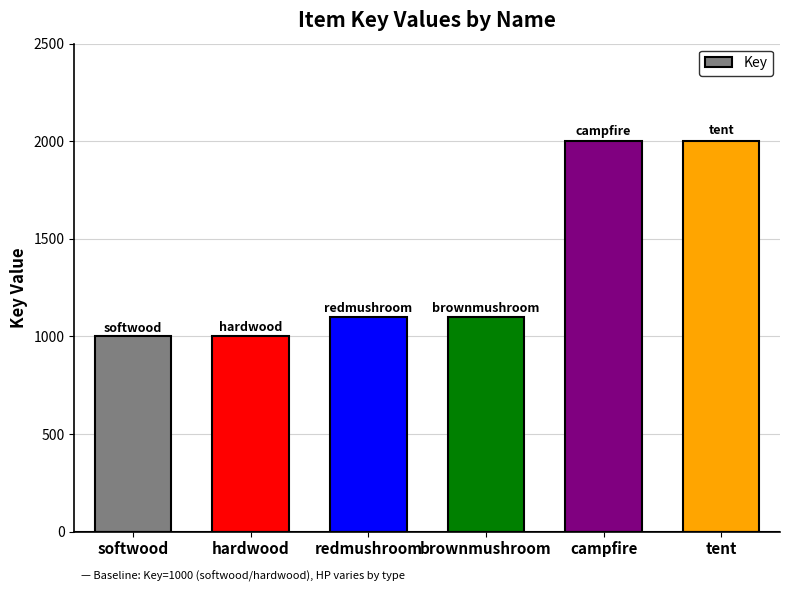

Which has a higher value, brownmushroom or tent?

tent